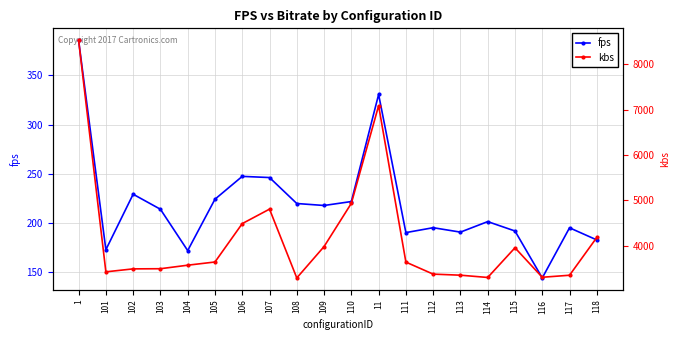

What is the label of the 19th point from the right?

101